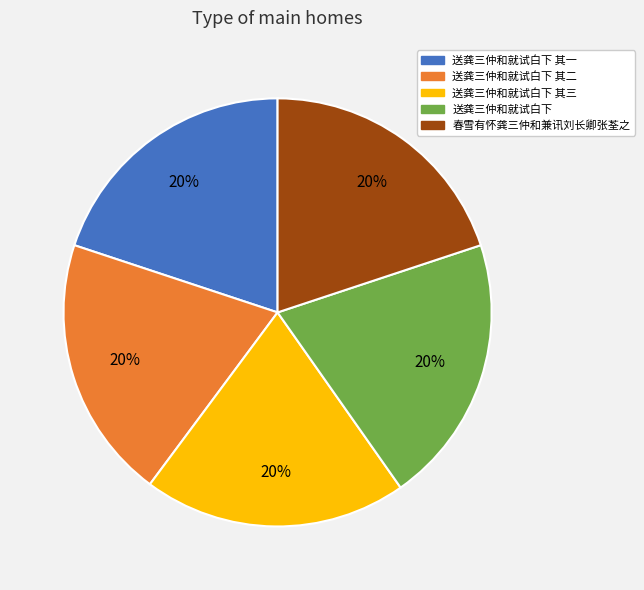

Does any single category account for the majority?

No